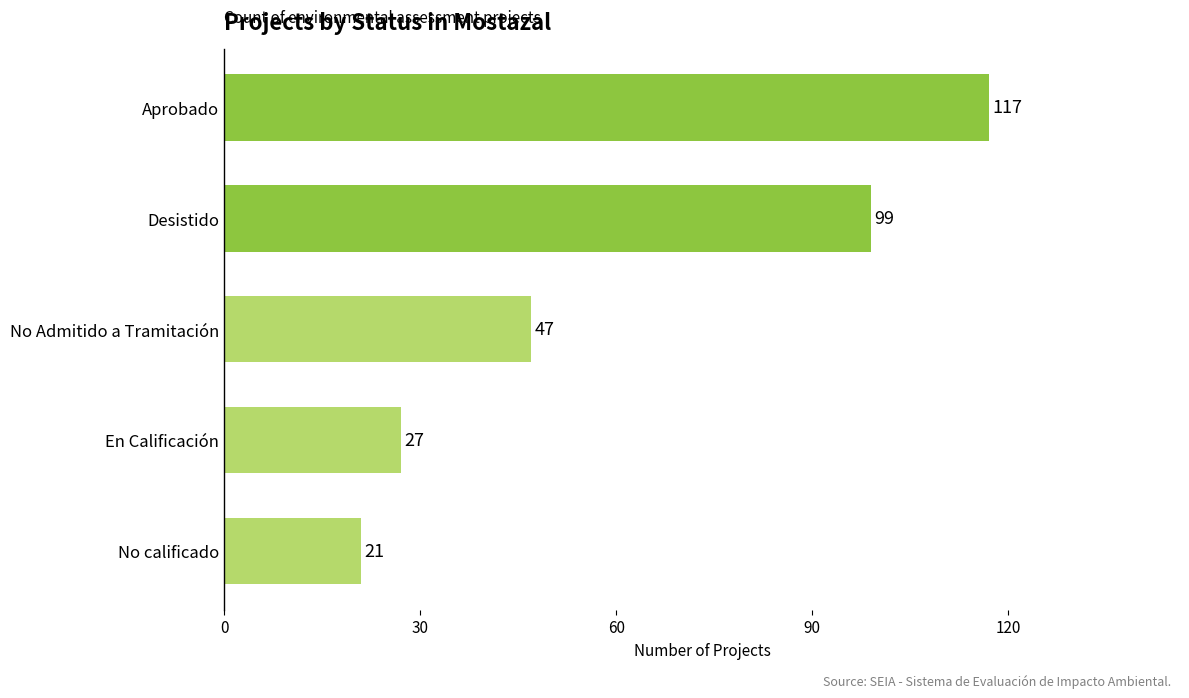

What is the difference between the maximum and minimum values?

96